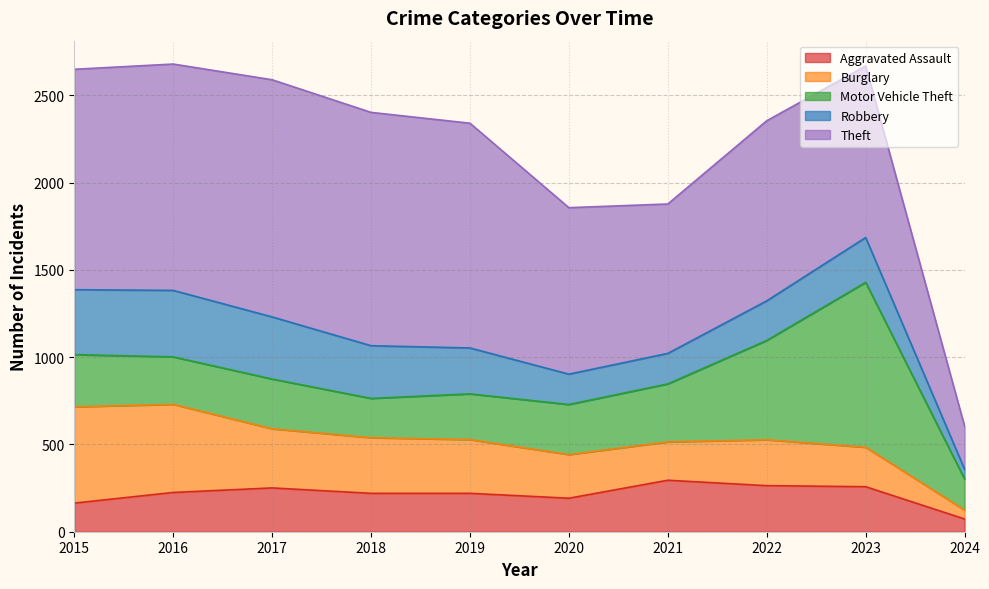

Is the value of Burglary at 2020 greater than the value of Motor Vehicle Theft at 2019?

No